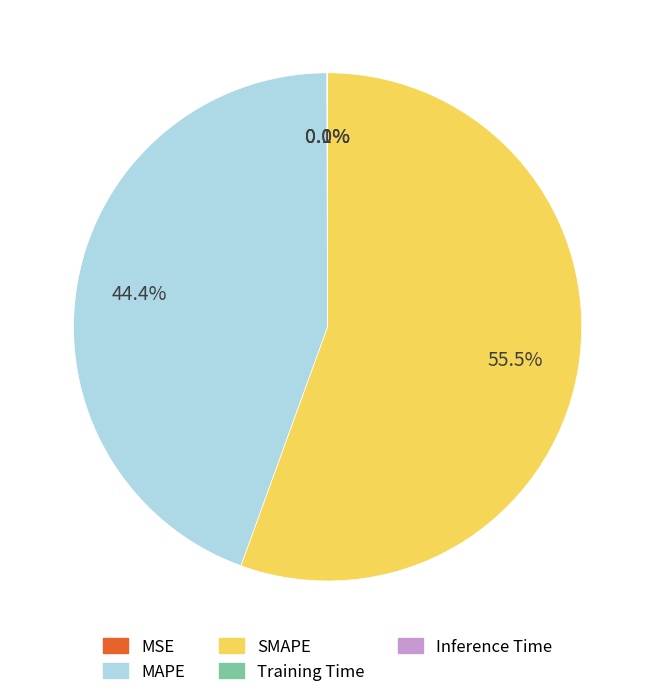

Which category has the biggest portion of the pie?

SMAPE